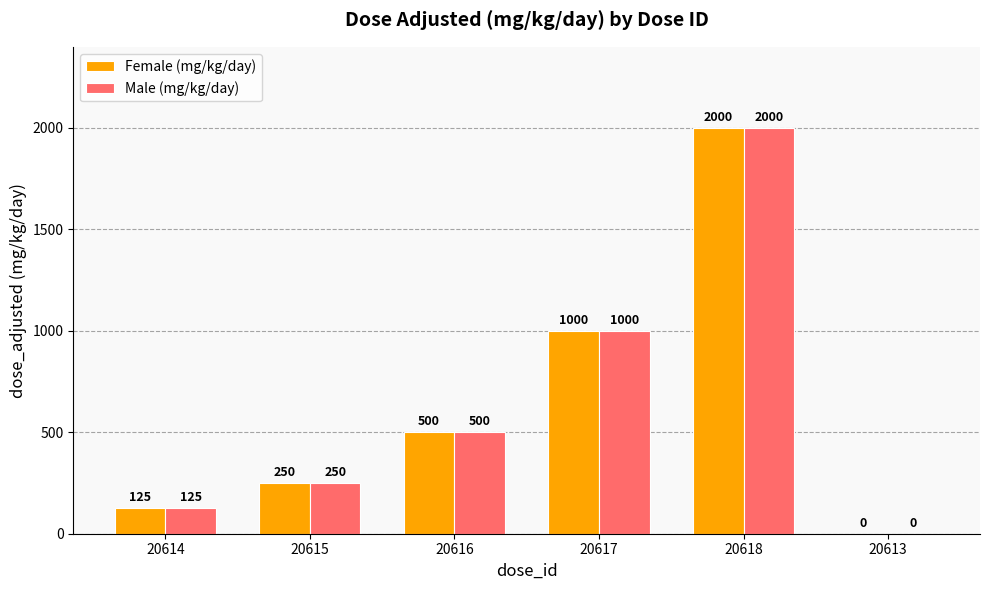

At which category is the sum across all series the highest?

20618